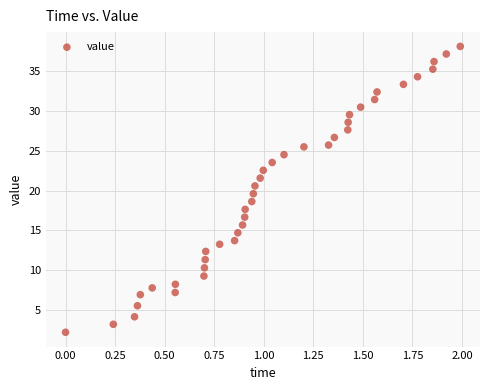

What is the range of X values (max minus min)?

2.0